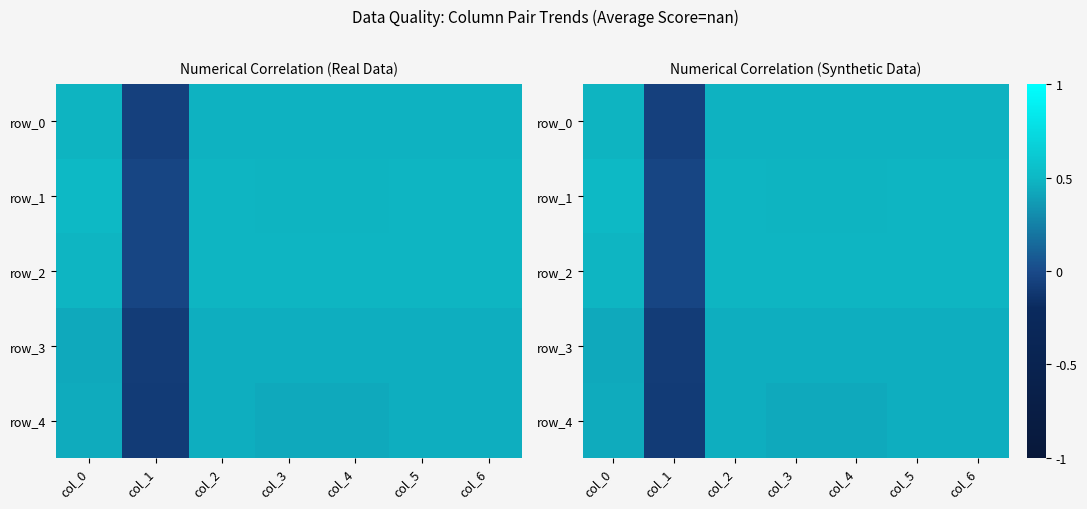

Where is row_3 nearest to the value 0?

col_1